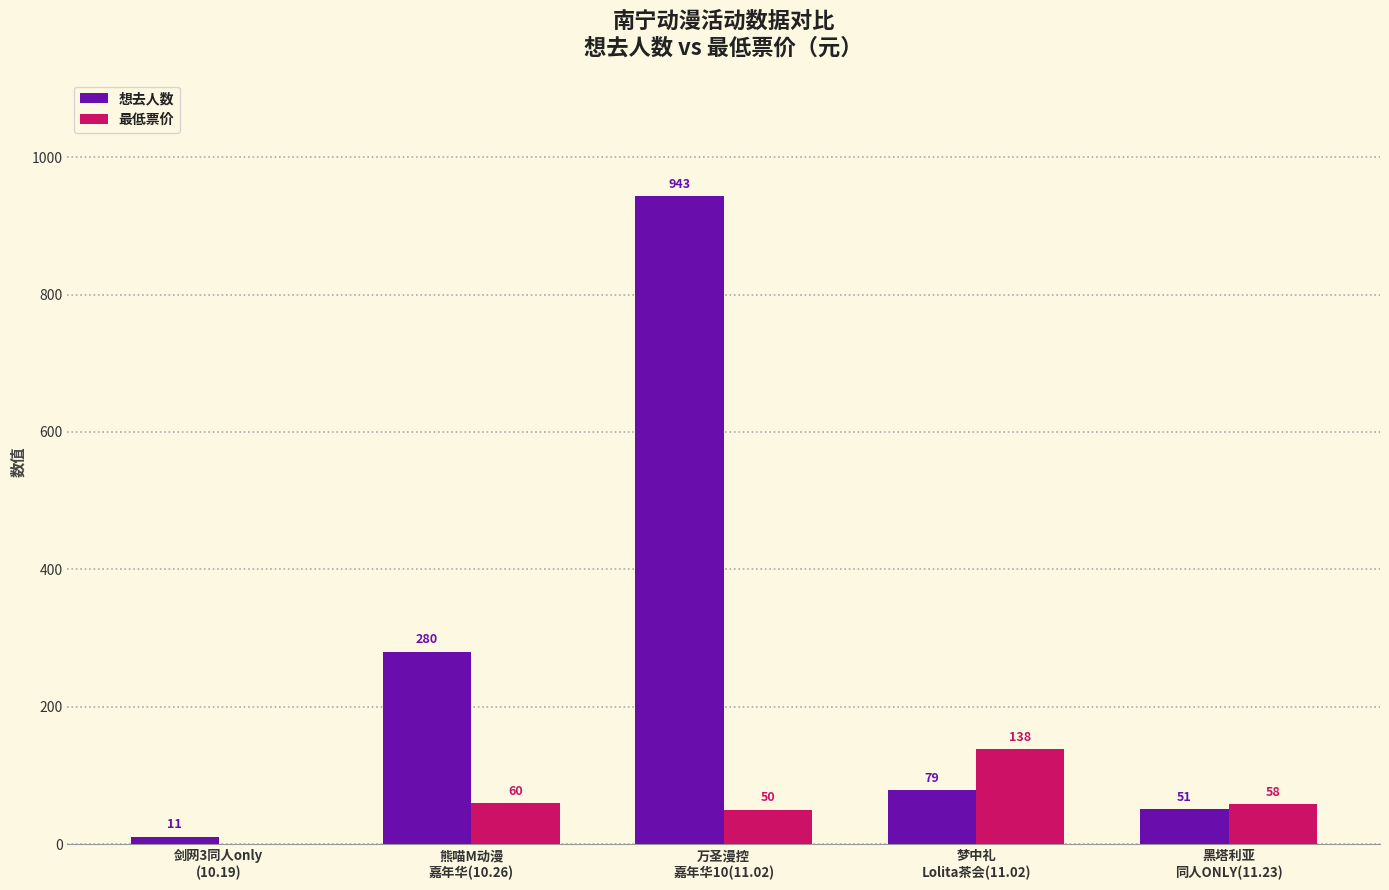

What is the maximum value shown in the chart?

943